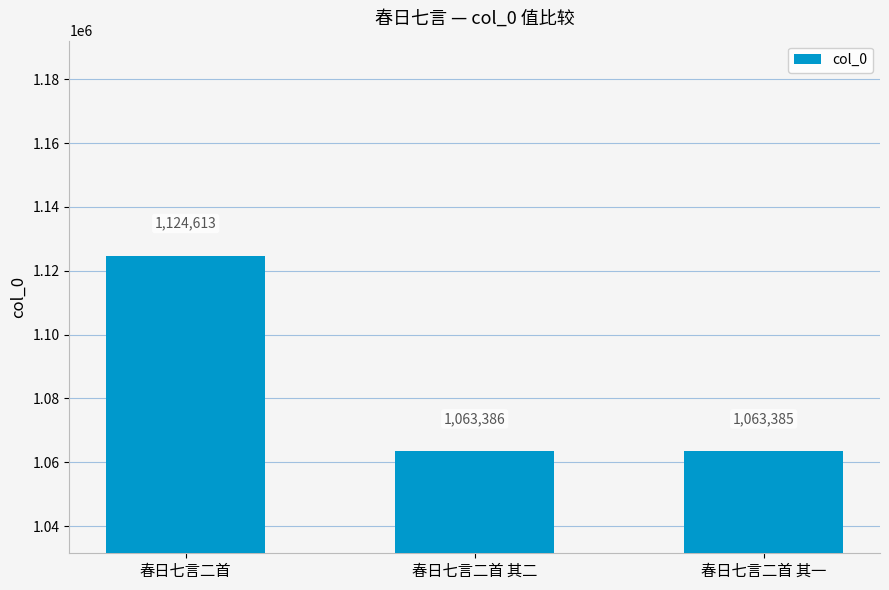

Which category has the lowest value across all series?

春日七言二首 其一